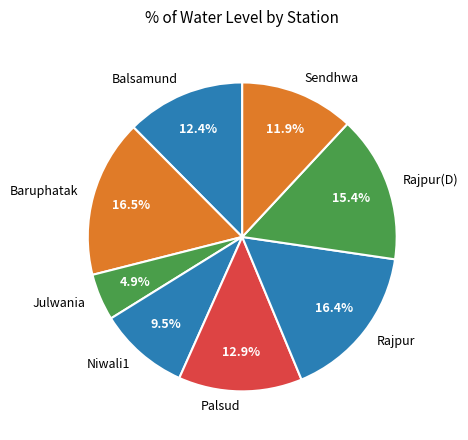

How many slices are in this pie chart?

8